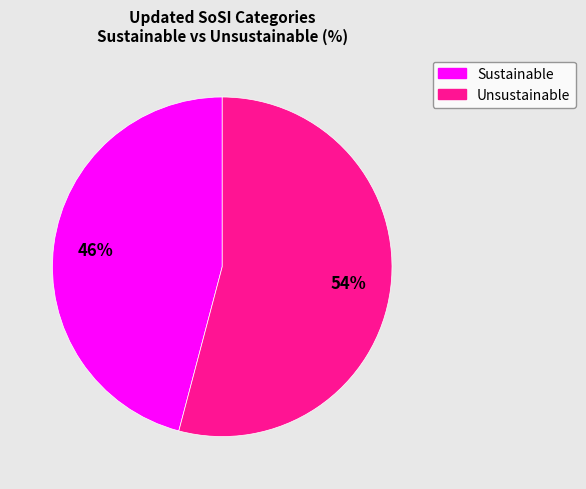

Does any single category account for the majority?

Yes